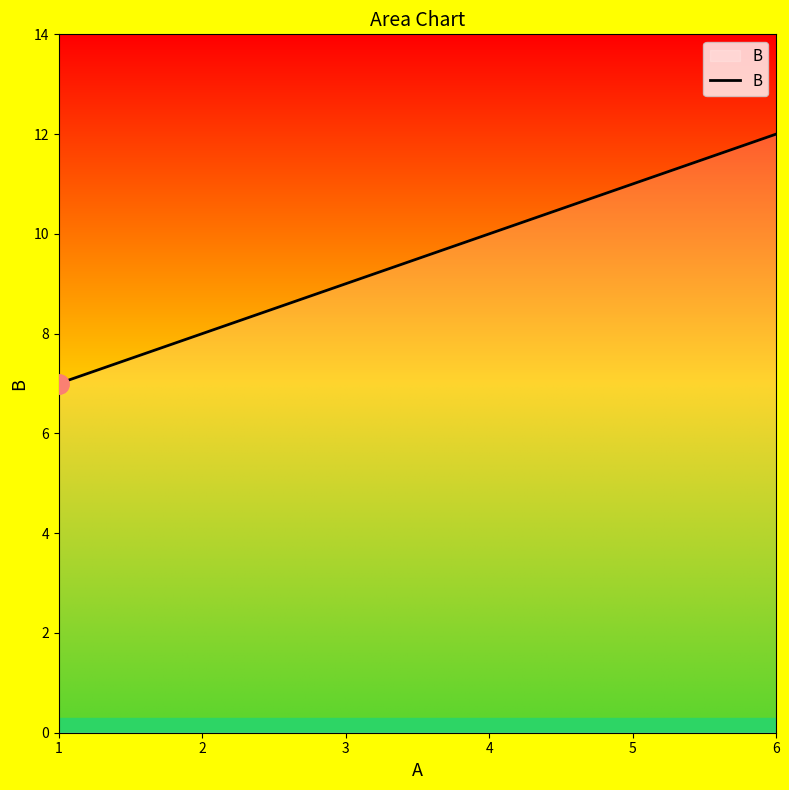

What is the difference between the values at 4 and 6?

2